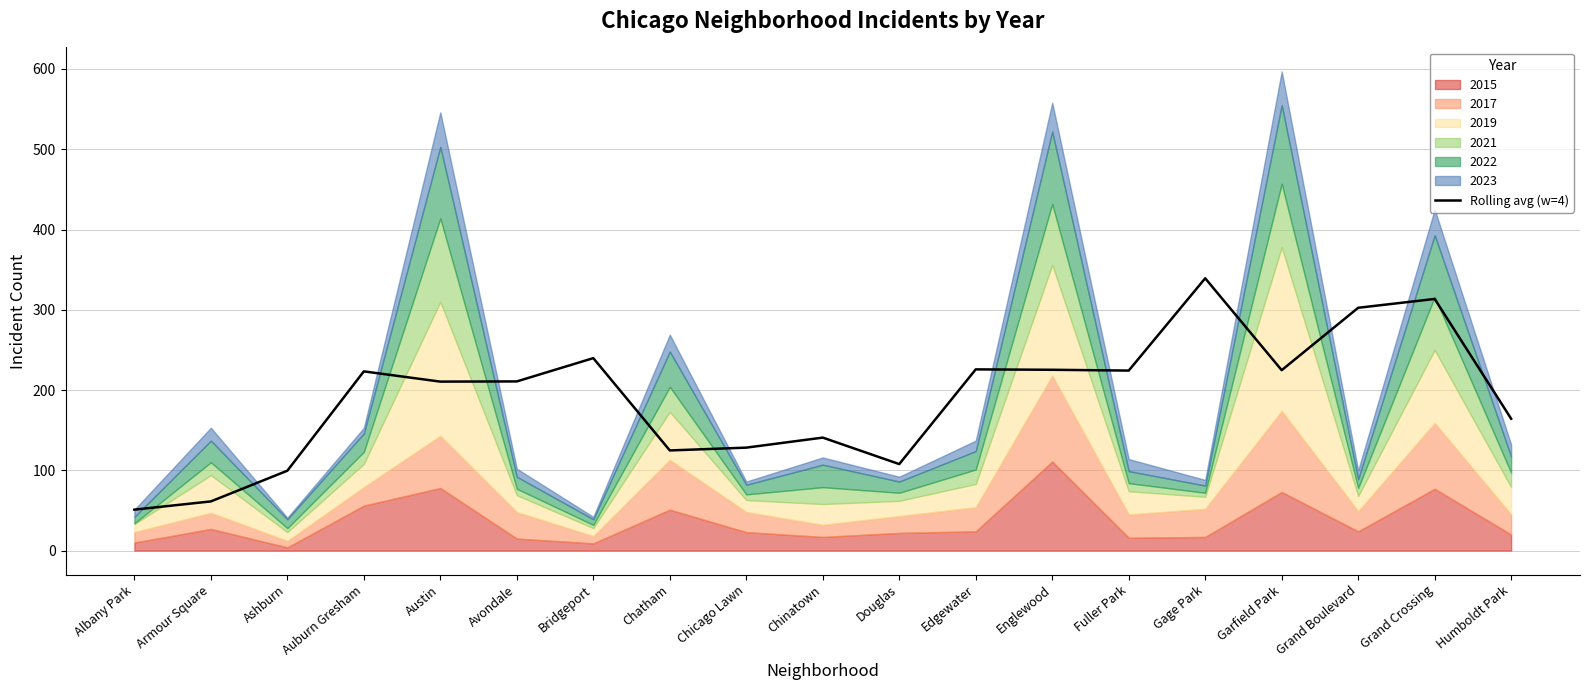

At which category does the data reach its first local peak?

Auburn Gresham